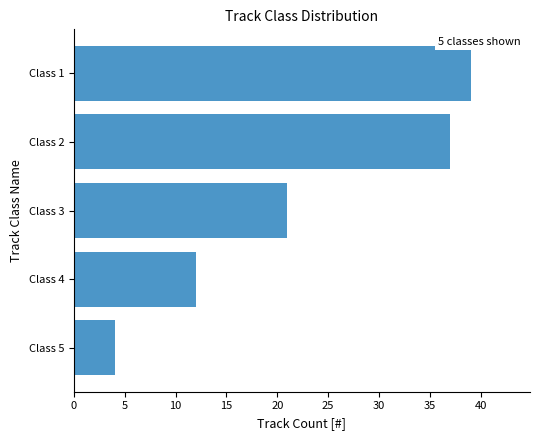

Are the bars grouped side by side (vs. stacked)?

No